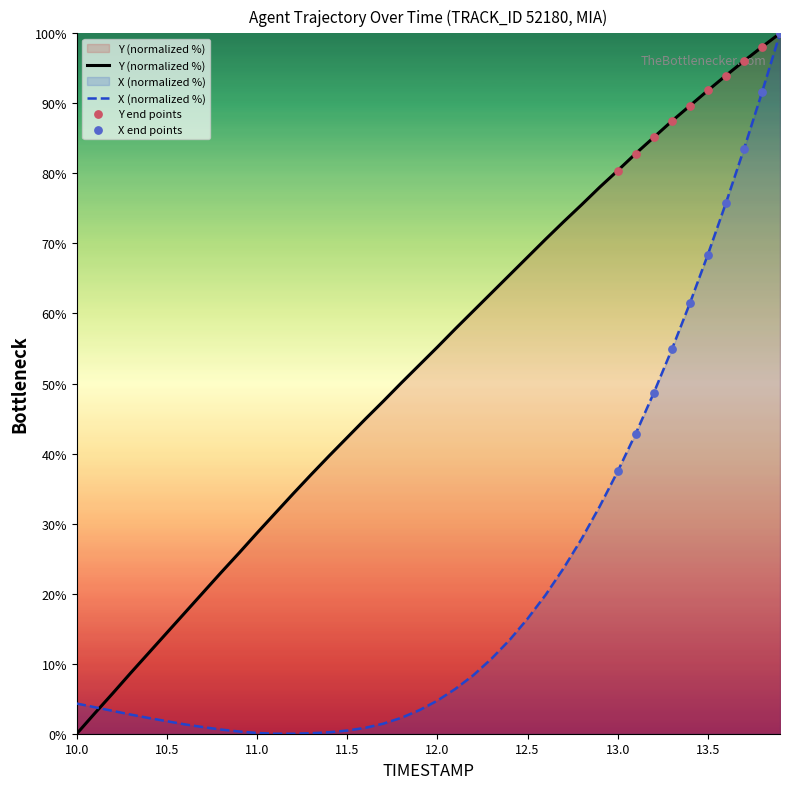

Which series has the largest total across all categories?

Y (normalized %)